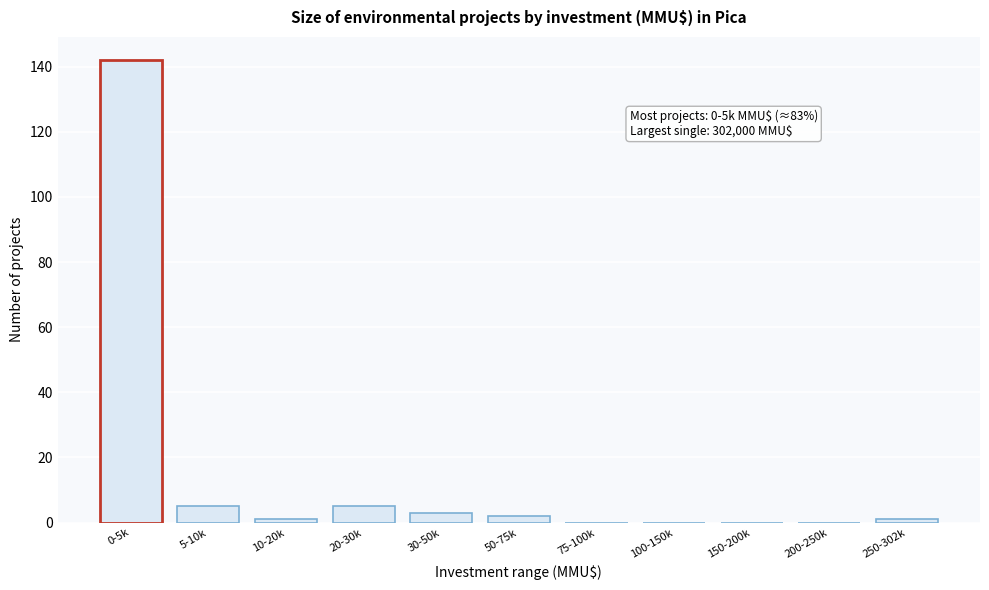

Reading right to left, transcribe all the data shown in this chart.

250-302k=1	200-250k=0	150-200k=0	100-150k=0	75-100k=0	50-75k=2	30-50k=3	20-30k=5	10-20k=1	5-10k=5	0-5k=142